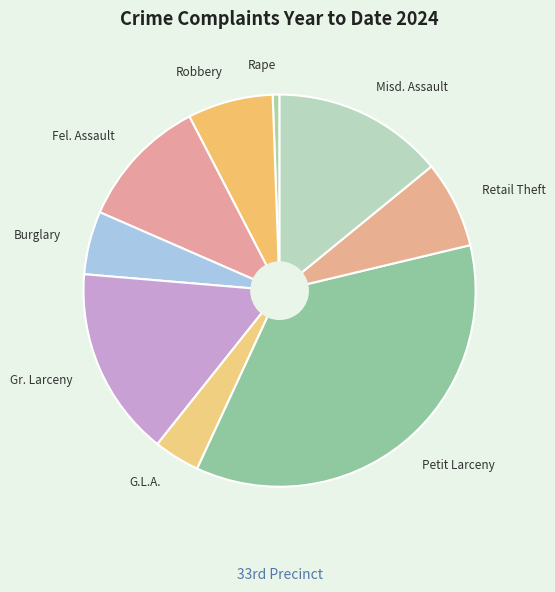

True or false: Robbery accounts for 1% of the total.

False